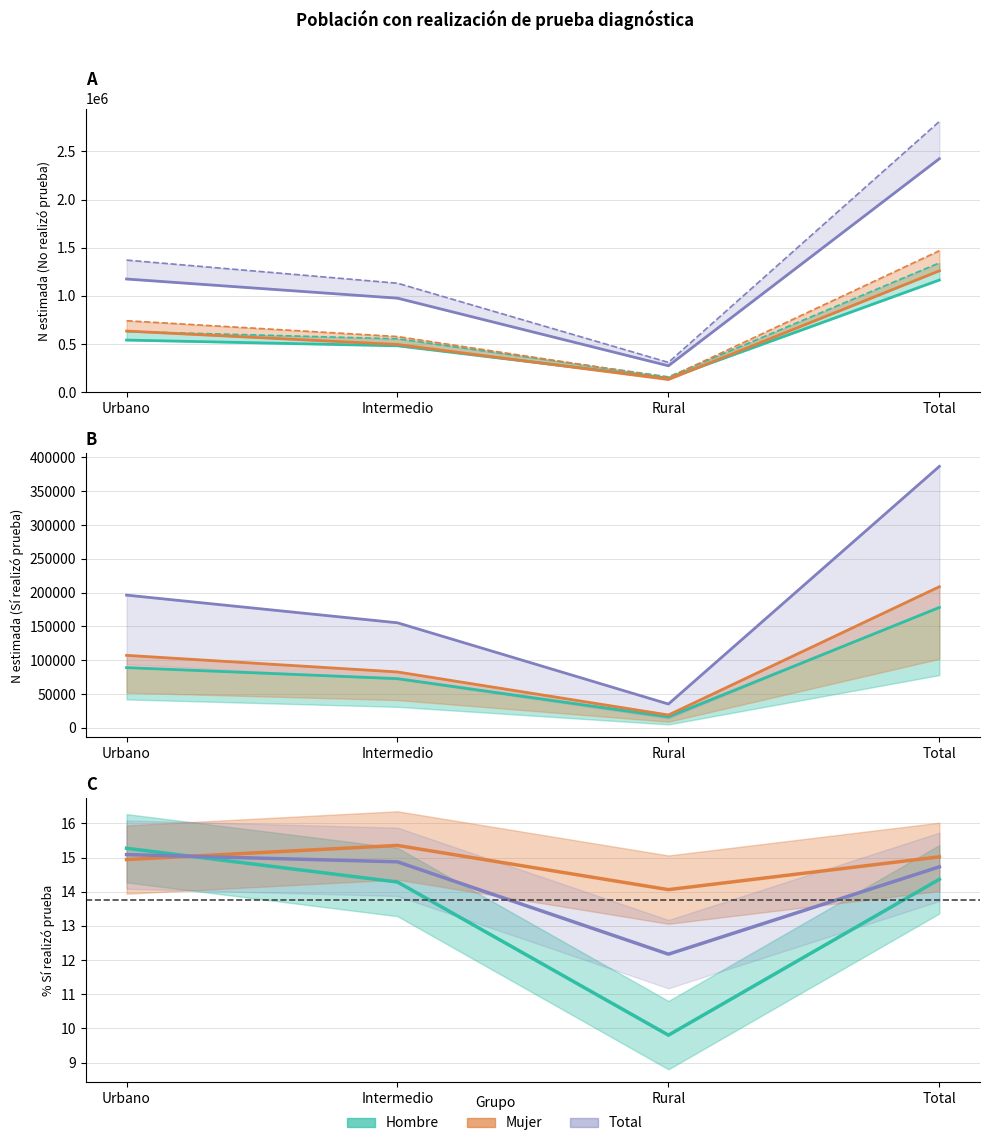

What is the difference between the maximum and second lowest values in the Total series?

0.4